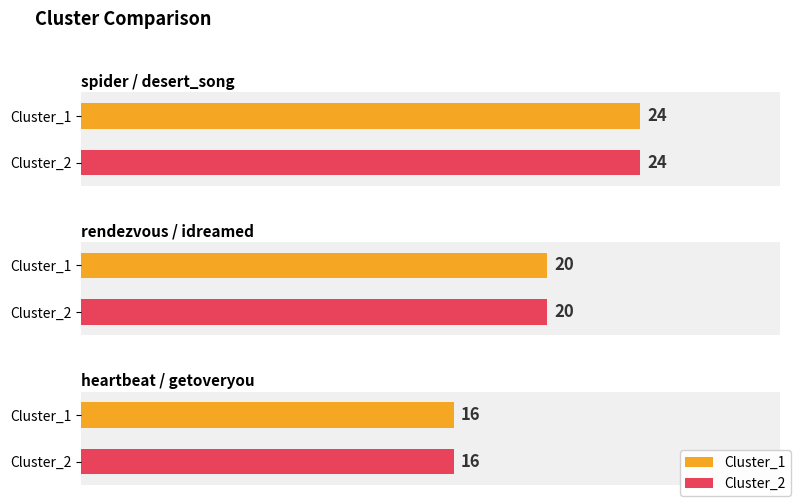

Which label corresponds to the largest value in the chart?

spider / desert_song